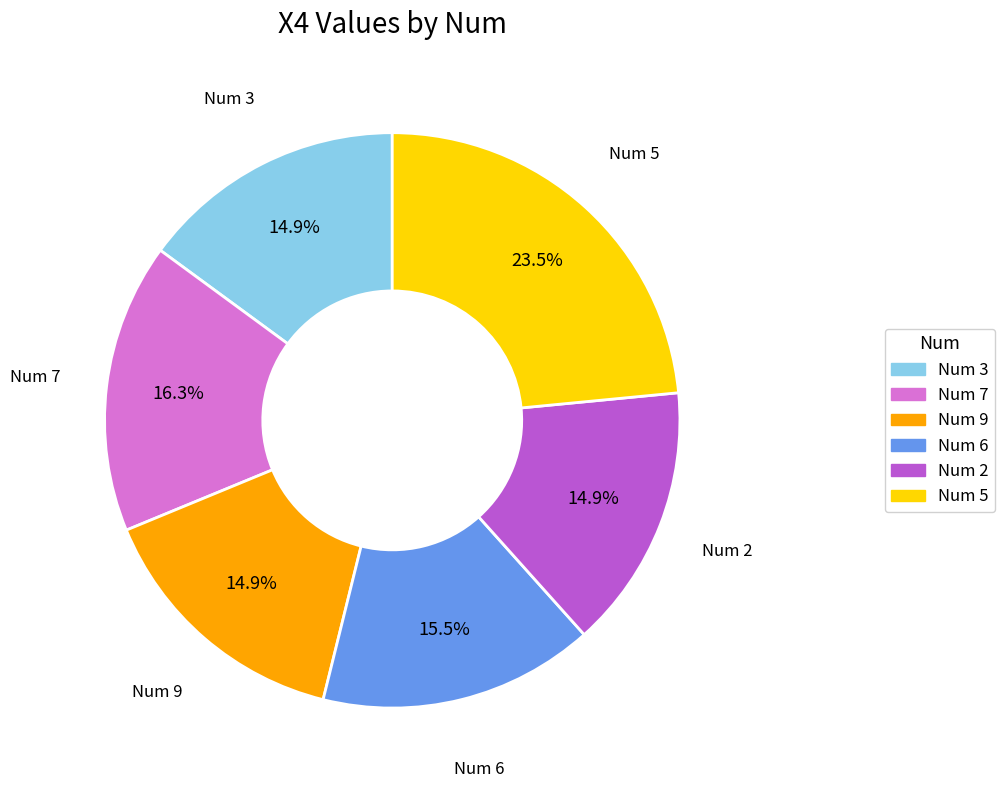

Is there any slice that represents more than half of the pie?

No